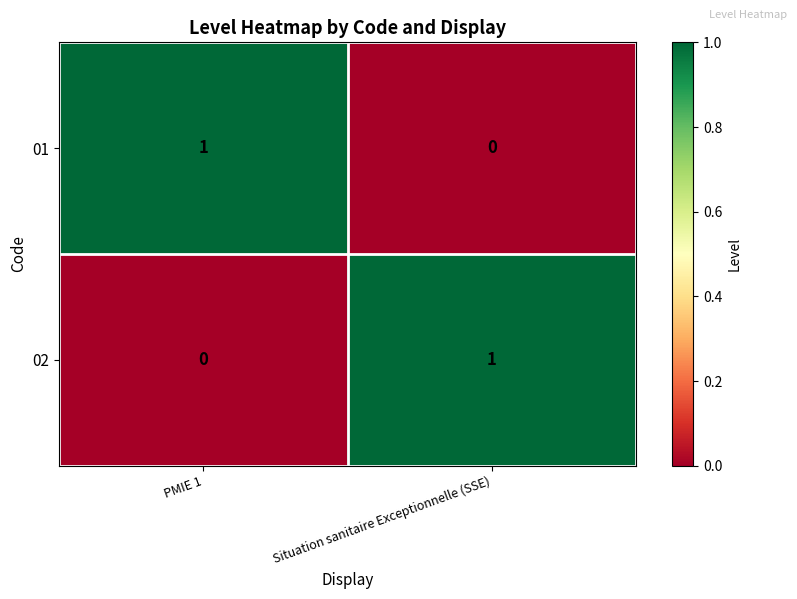

The value of 01 at PMIE 1 is 1. True or false?

True